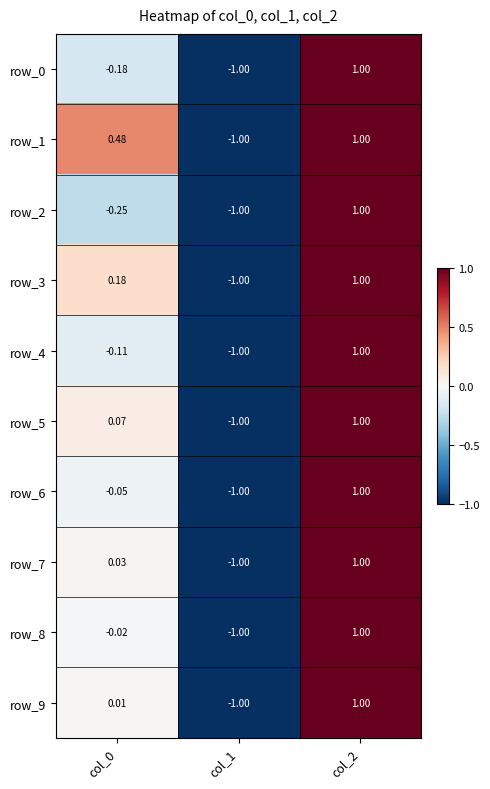

Is the value of row_6 at col_0 greater than the value of row_7 at col_1?

Yes